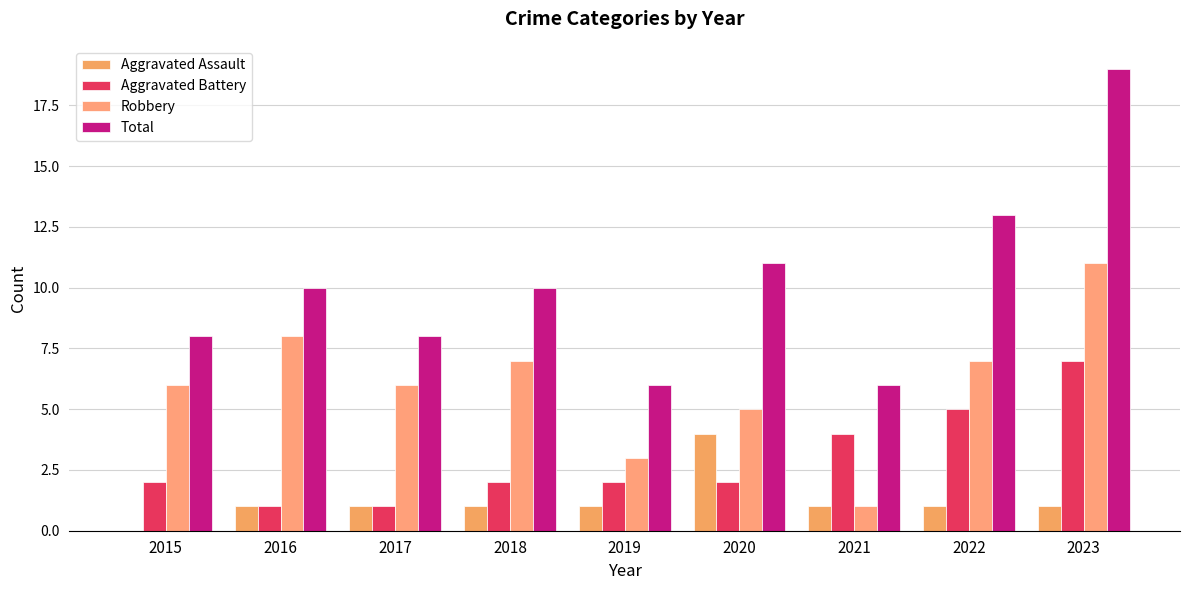

How many categories are shown in the chart?

9